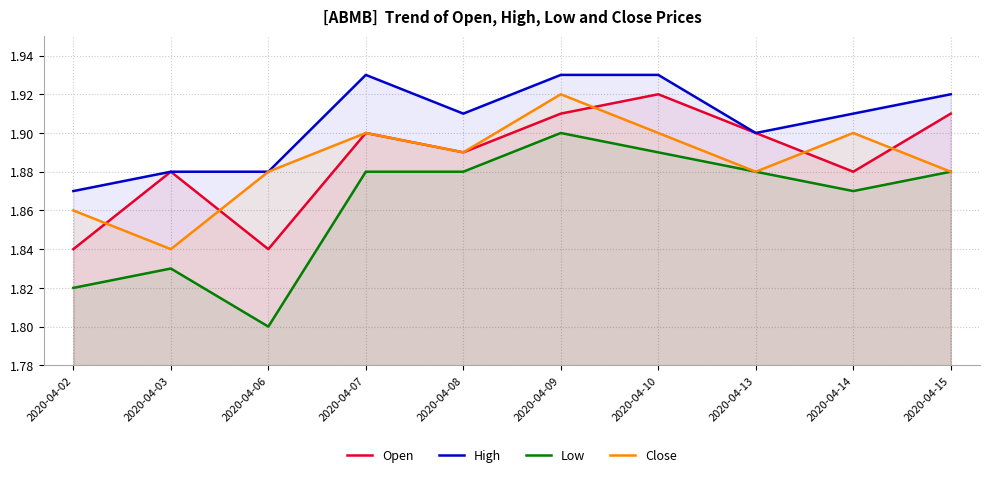

Between 2020-04-09 and 2020-04-14, which is larger?

2020-04-09